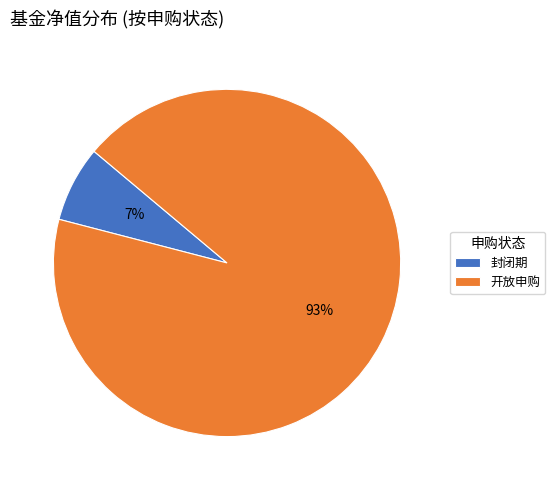

The 开放申购 slice represents 93% of the pie. True or false?

True